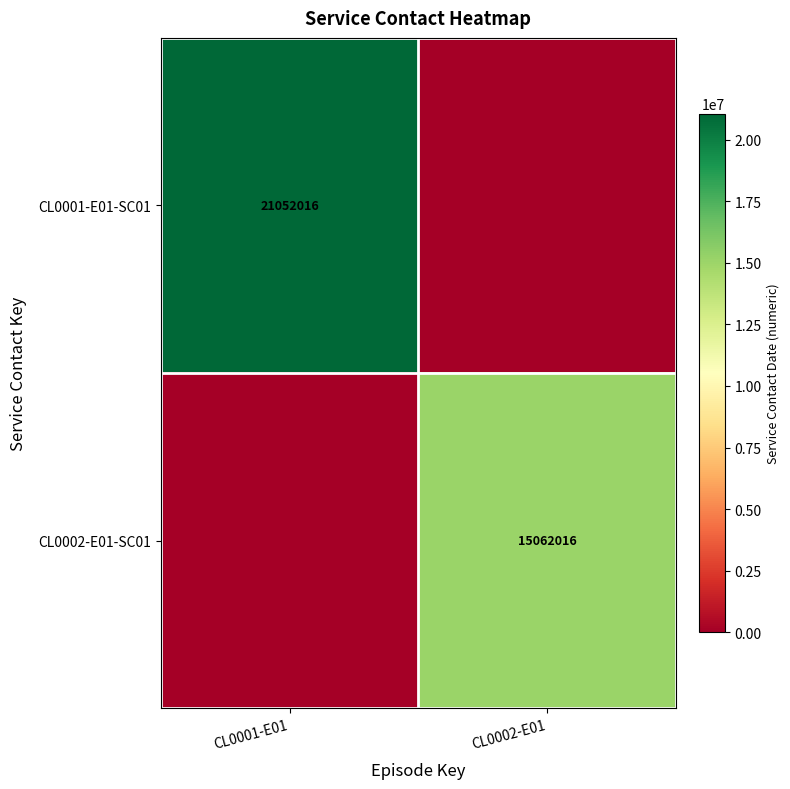

Is the value of CL0002-E01-SC01 at CL0002-E01 greater than the value of CL0001-E01-SC01 at CL0001-E01?

No